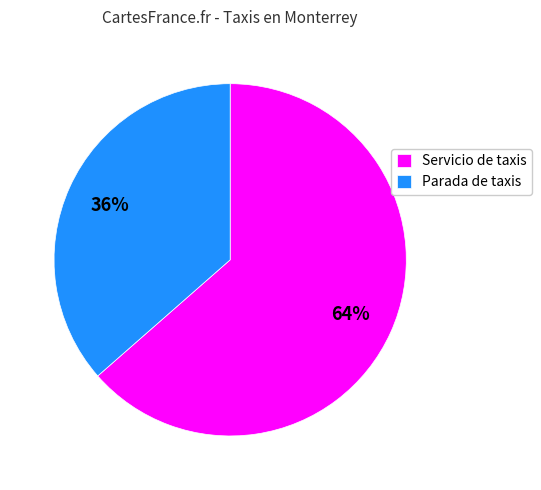

How many slices are in this pie chart?

2